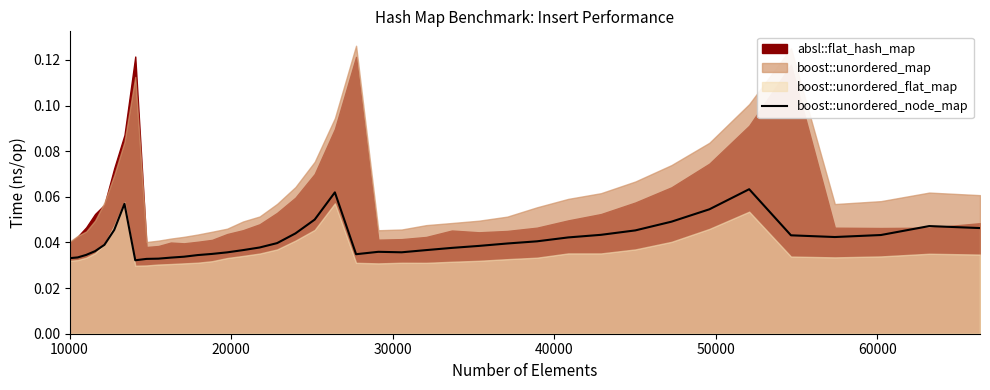

What is the greatest value displayed?

0.1